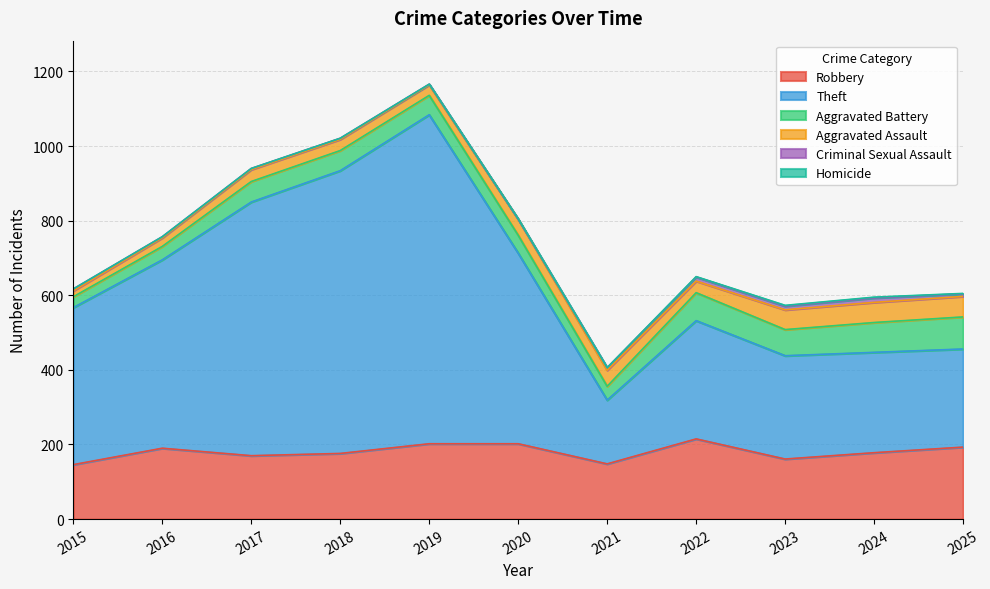

What is the spread (max minus min) of values at 2023?

275